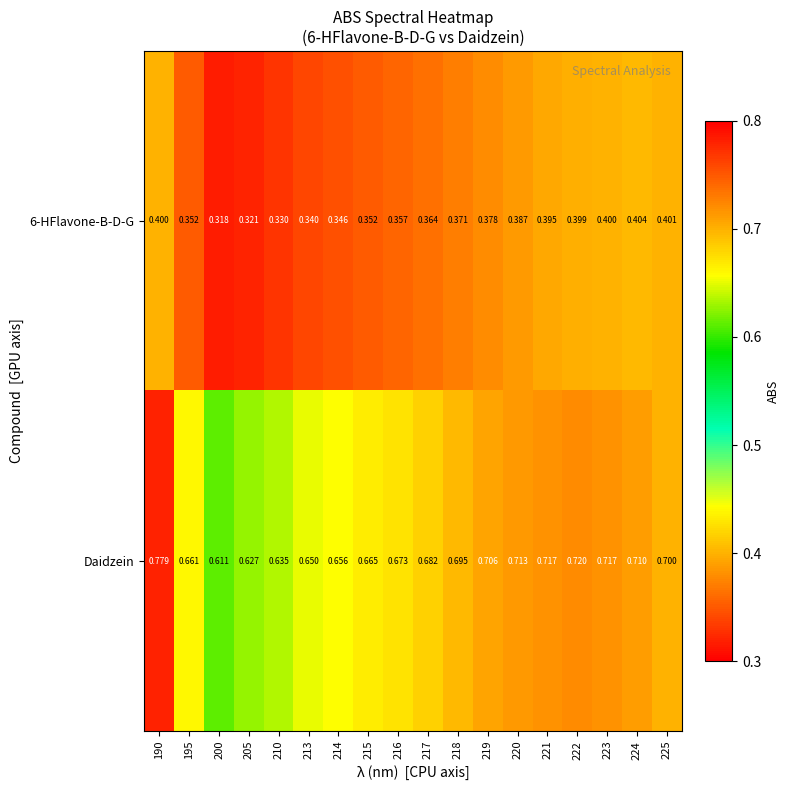

Between 213 and 220, which series saw the biggest shift?

Daidzein